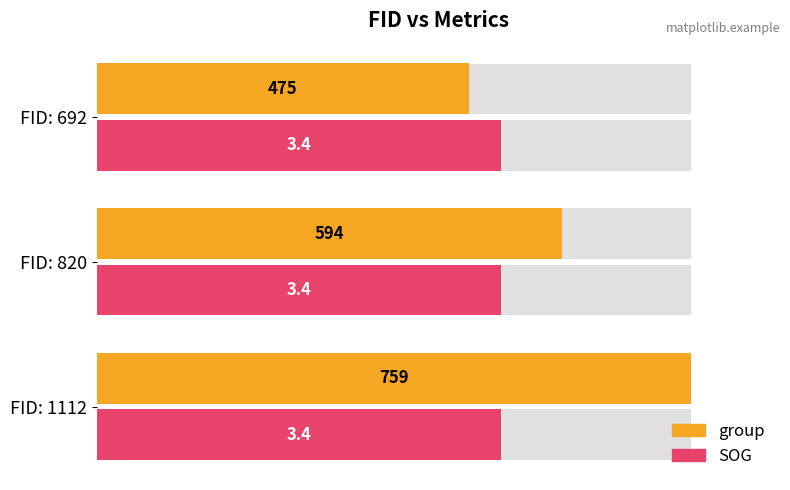

What are all the series names shown in the legend?

group, SOG